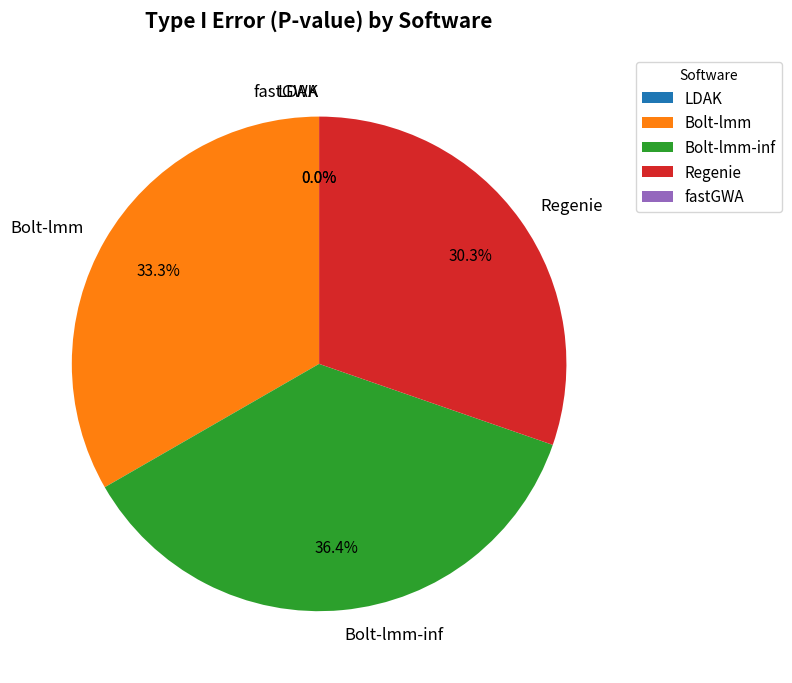

To the nearest percent, what is the difference between the largest and smallest slice percentages?

36%